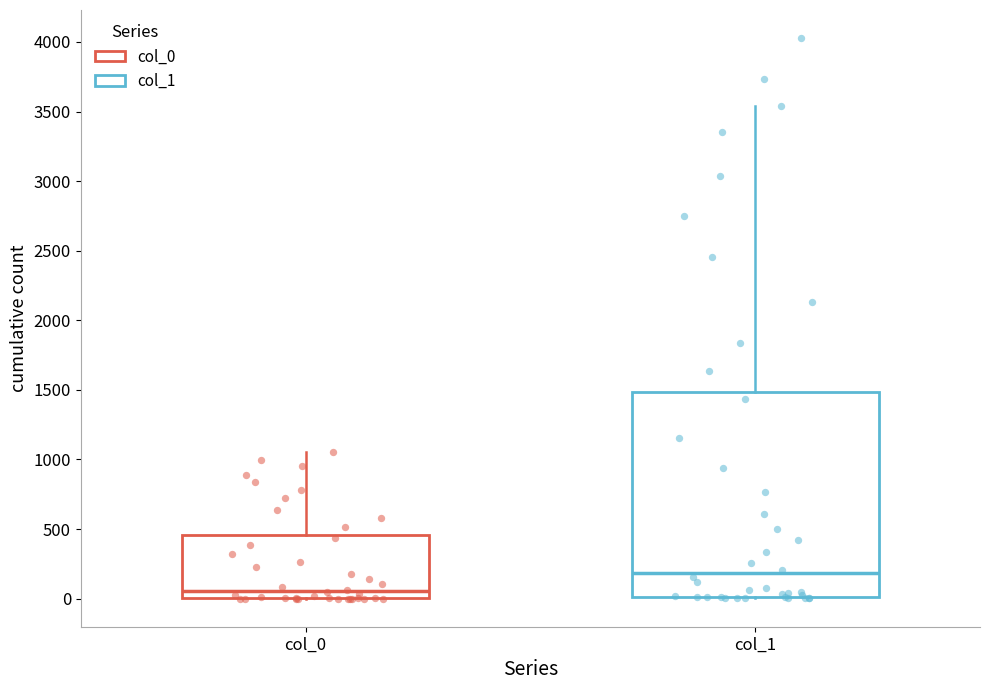

Where is the lower edge of the box for col_0 on the y-axis? The values are not printed on the chart, so give them approximately, as read against the axis.

0